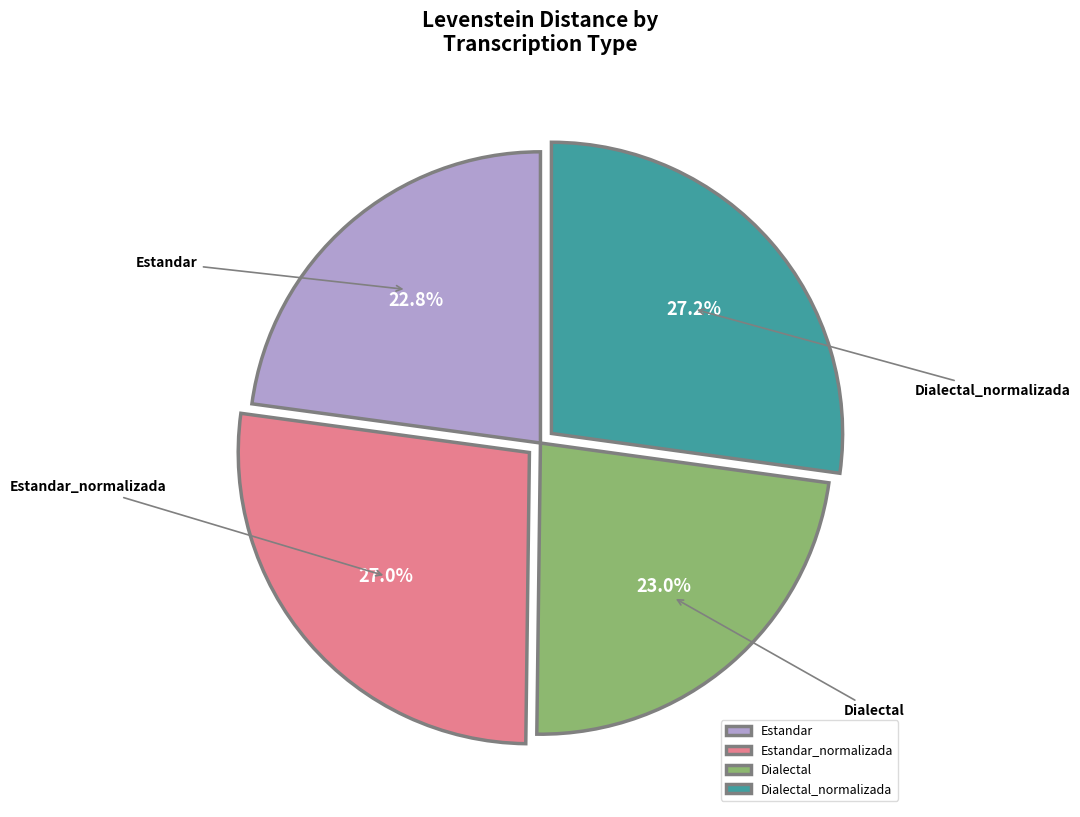

What percentage is NOT represented by Dialectal_normalizada?

72.8%